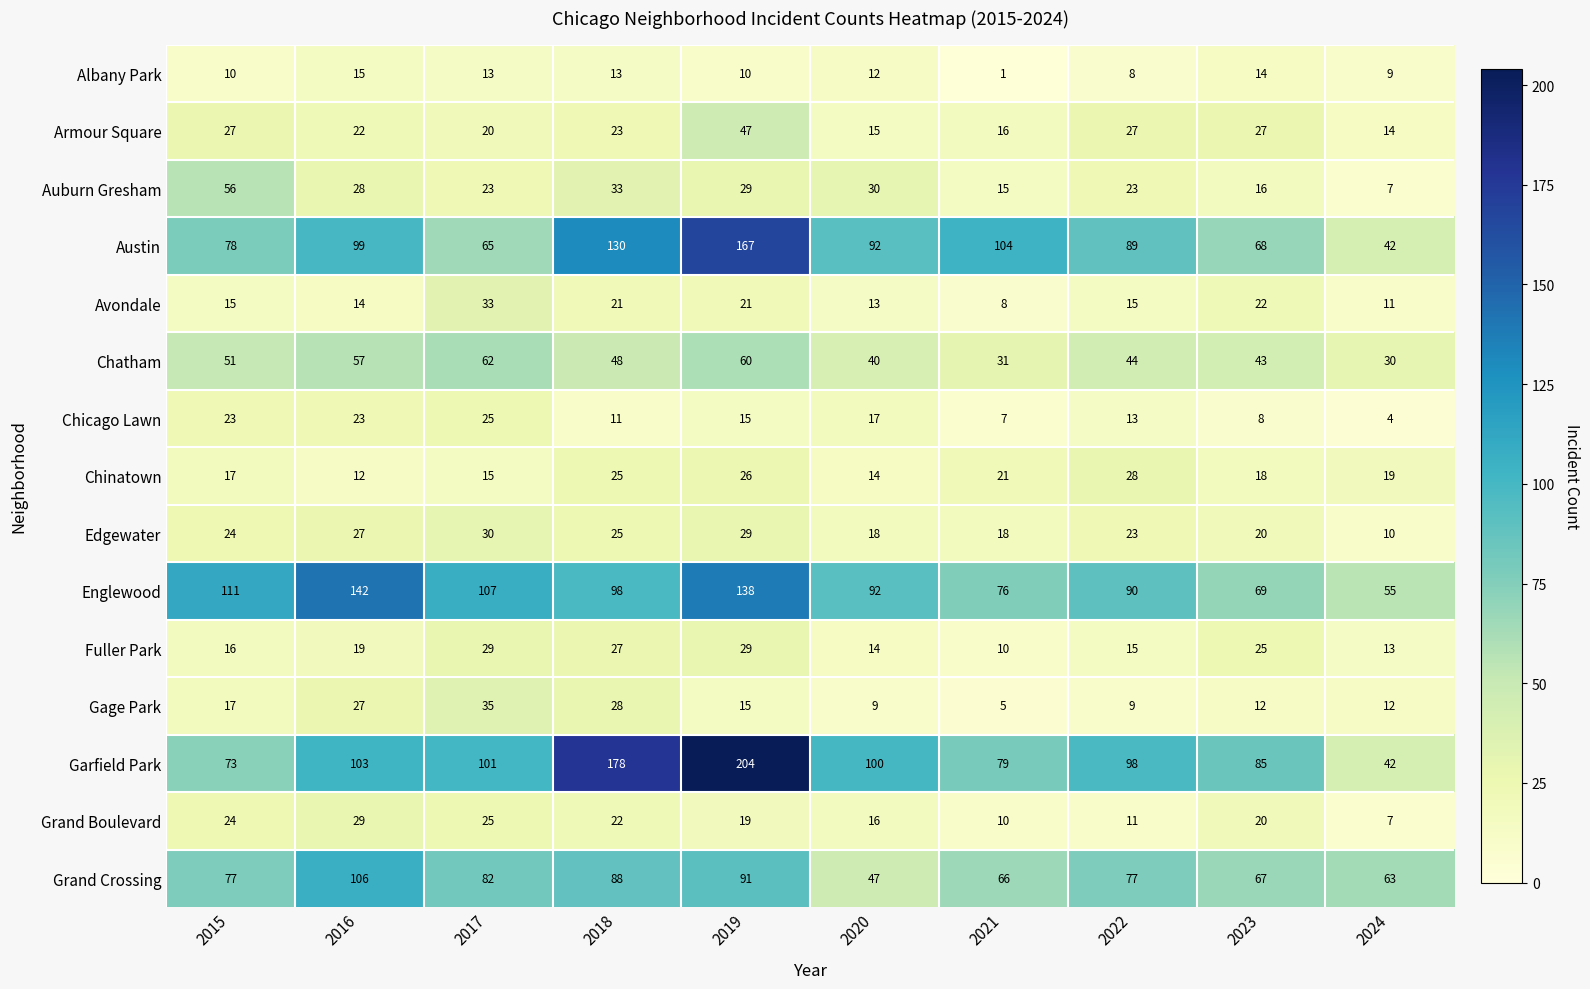

Which series has the largest range (max minus min)?

Garfield Park